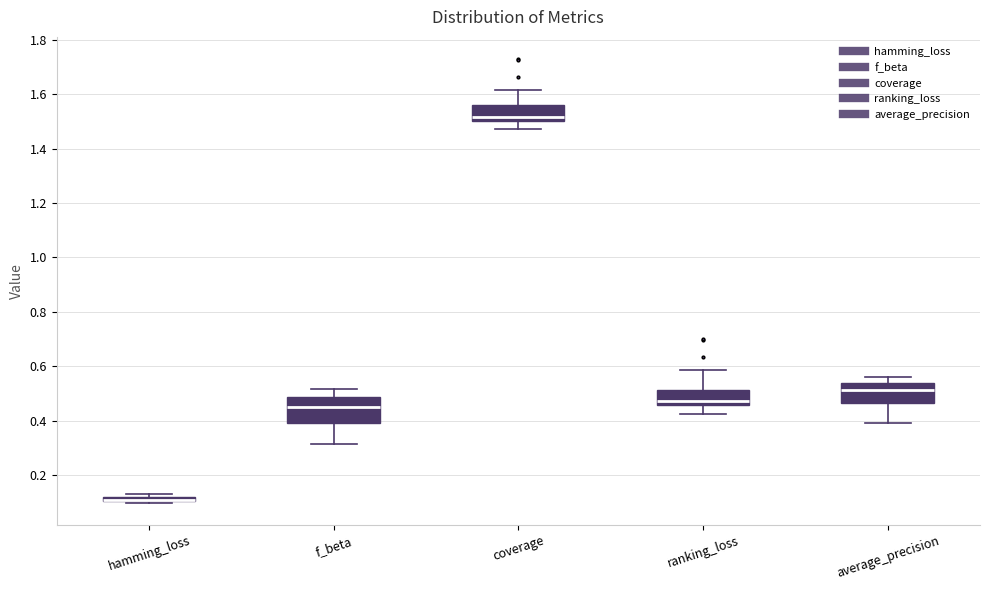

Where is the lower edge of the box for average_precision on the y-axis? The values are not printed on the chart, so give them approximately, as read against the axis.

0.46